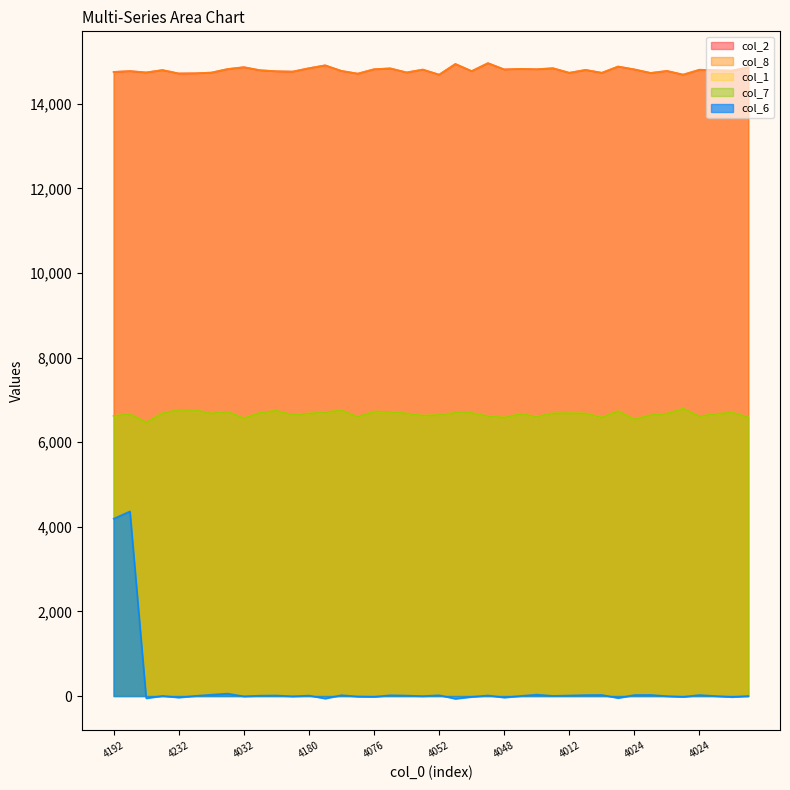

How many data points in col_1 are above 6680?

17